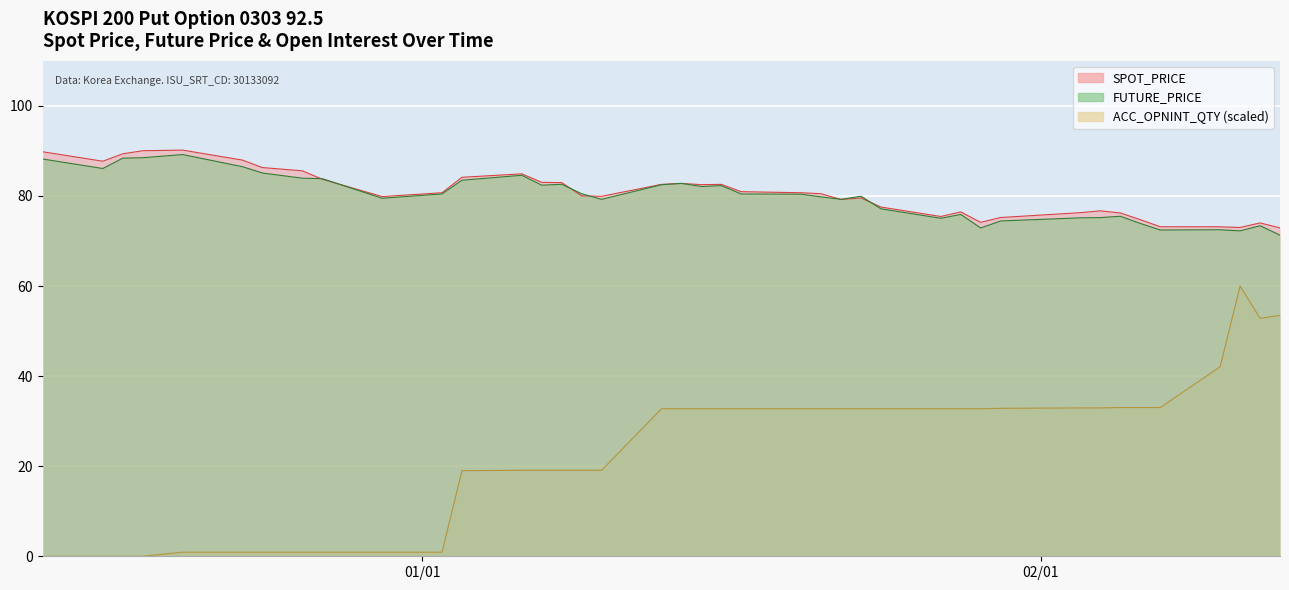

What is the total value across all series at 2003-01-23?

192.3